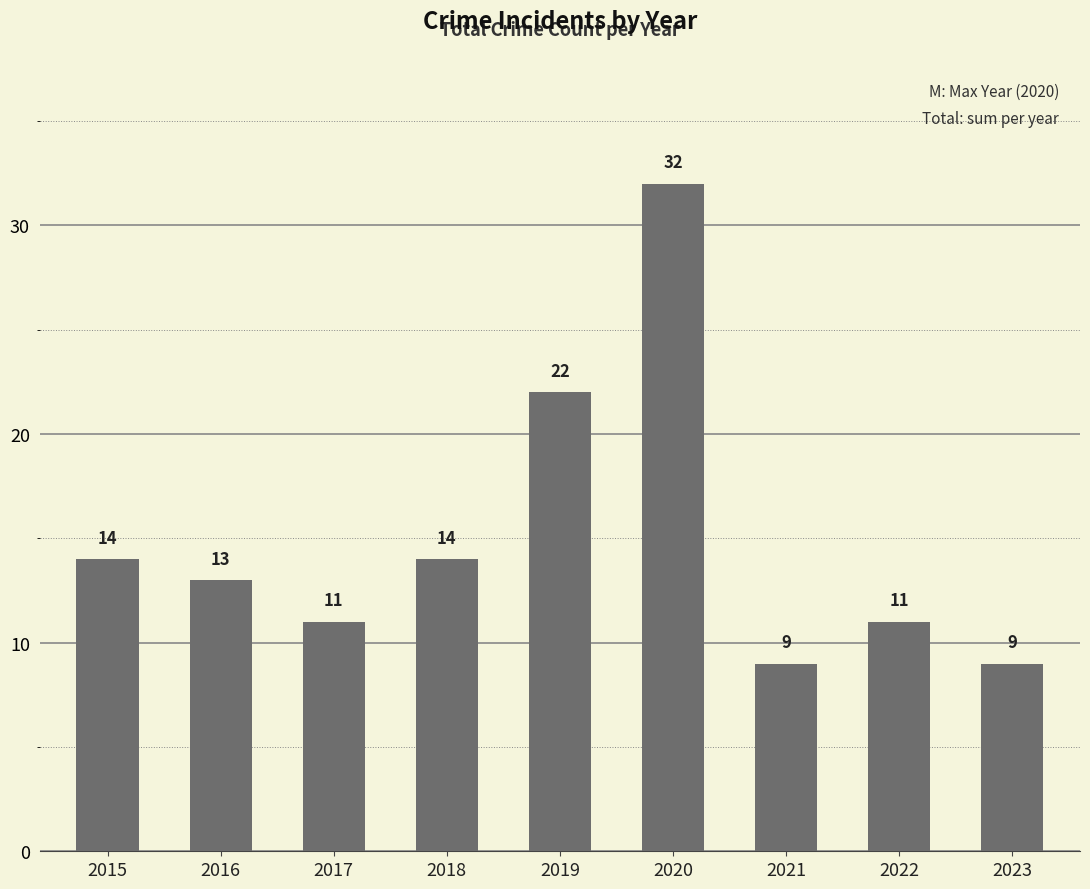

Where is the data nearest to the value 20?

2019